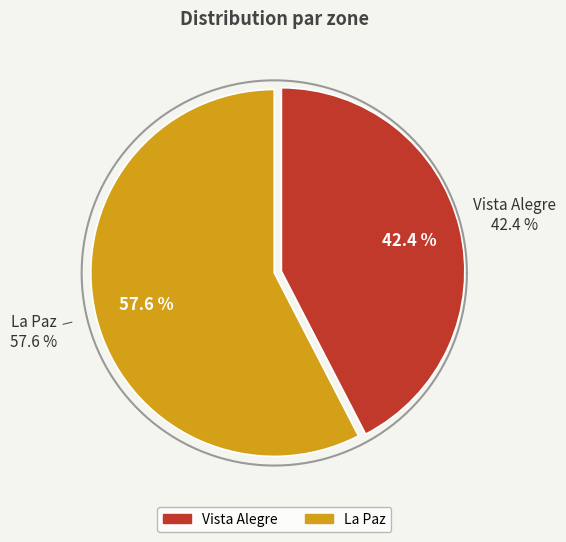

What percentage is the Vista Alegre slice, to the nearest percent?

42%